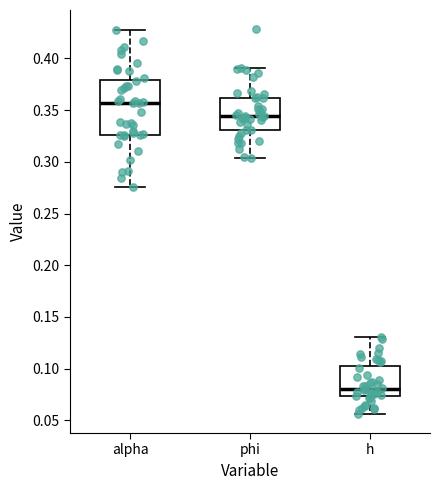

Which box is the tallest, from its lower edge to its upper edge?

alpha